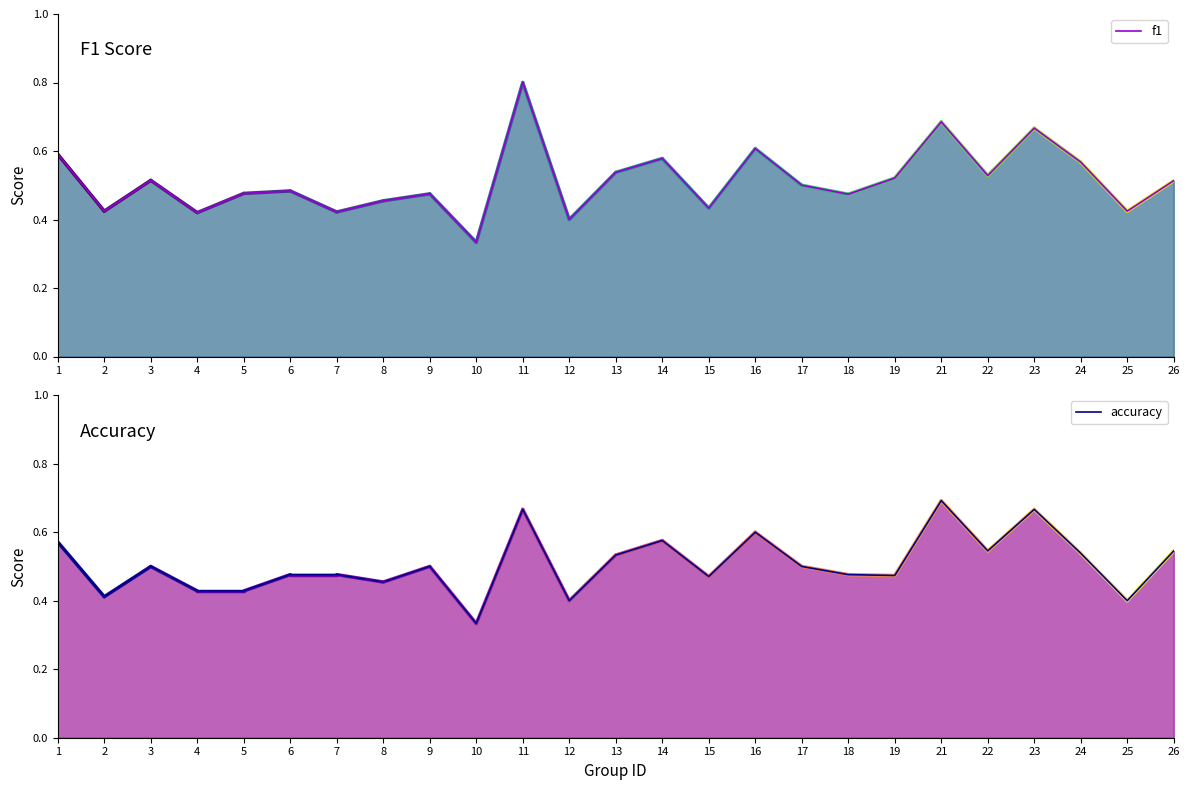

Is the value of accuracy at 9 greater than the value of f1 at 22?

No